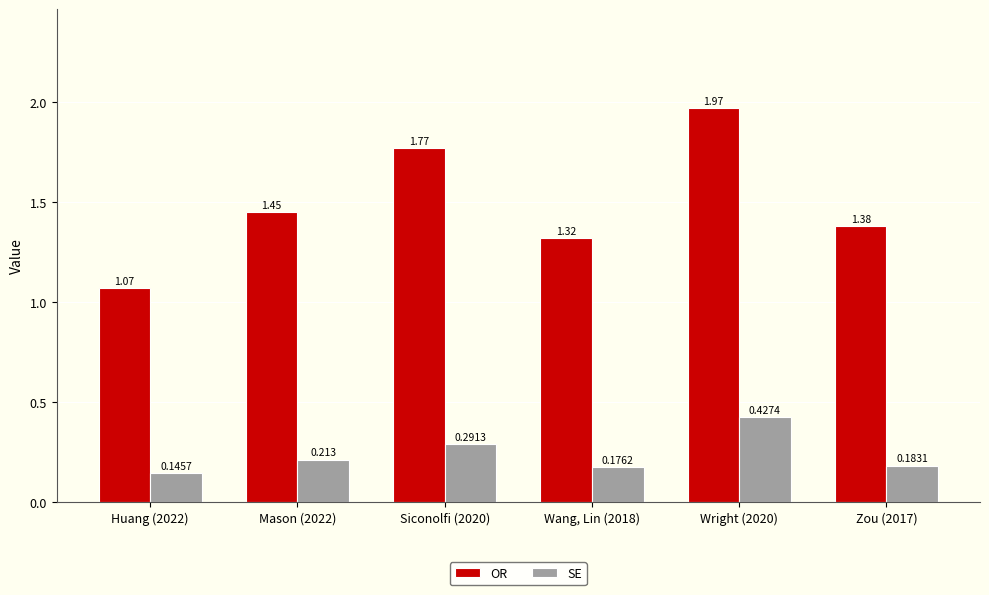

Which series has the widest spread of values?

OR